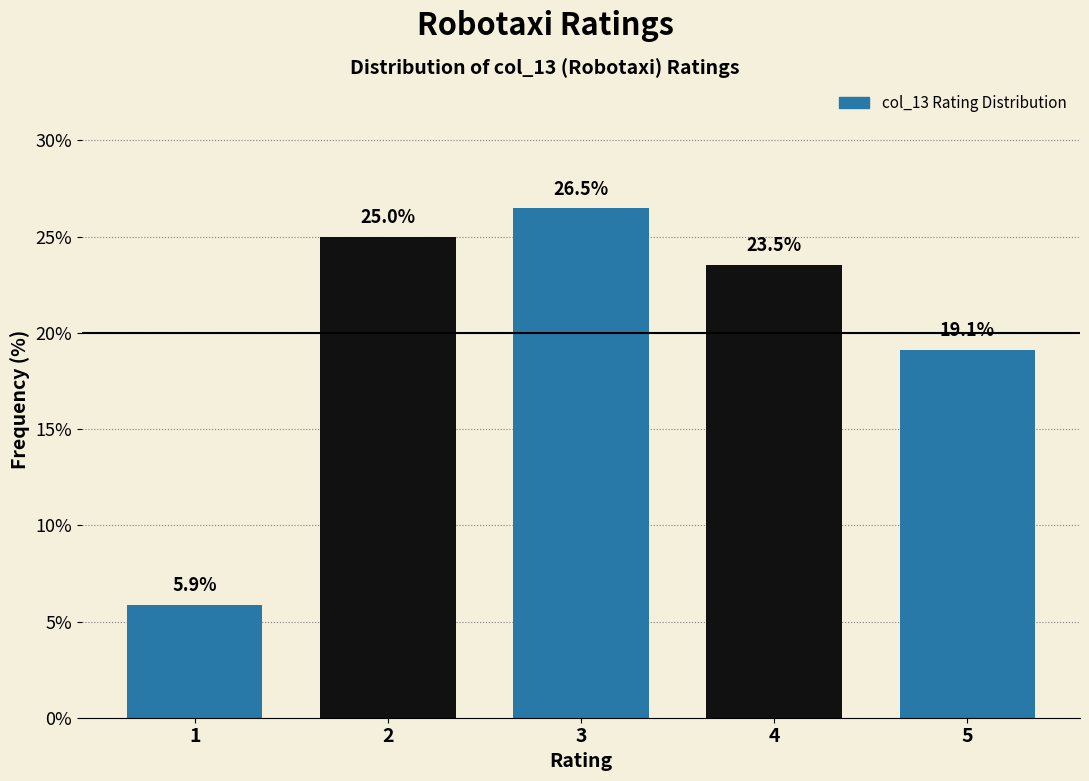

Reading right to left, extract all data points from this chart.

5=19.1	4=23.5	3=26.5	2=25.0	1=5.9